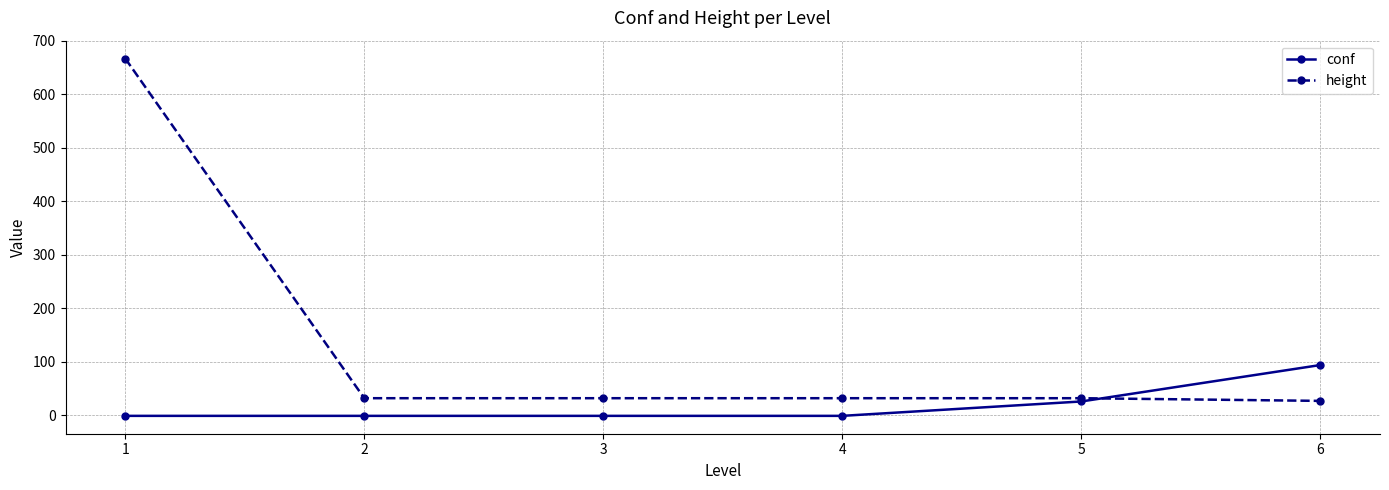

Is this an area chart (filled region under the line)?

No